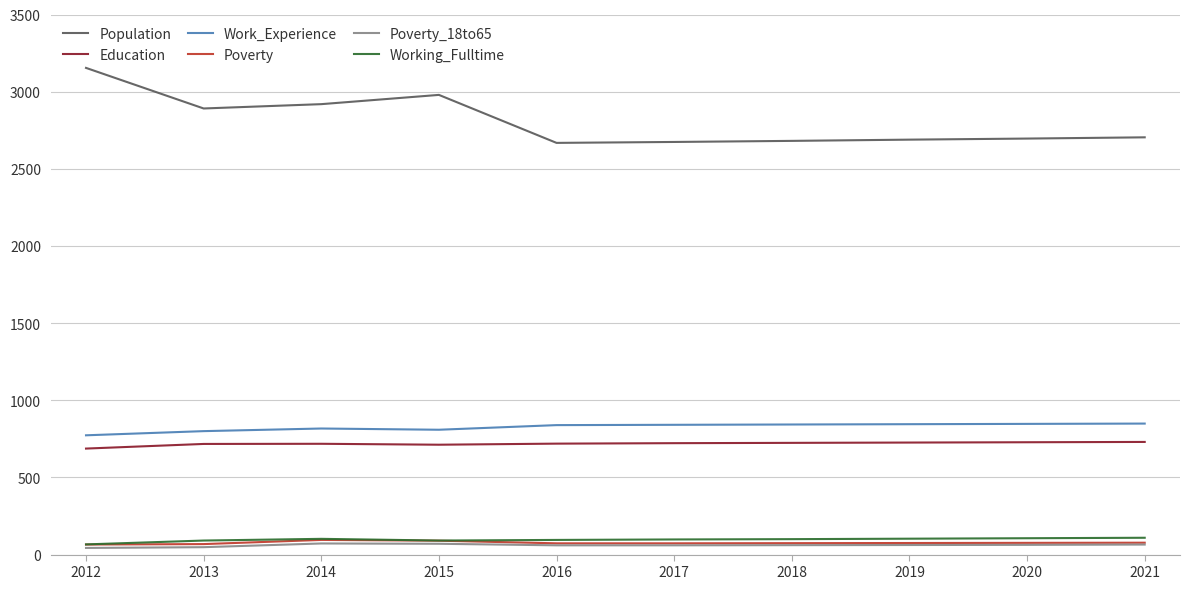

Which series has the largest total across all categories?

Population